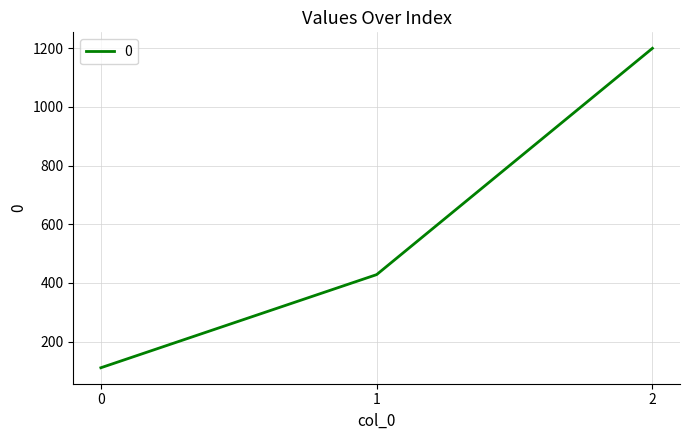

Rank the categories by value from lowest to highest.

0, 1, 2